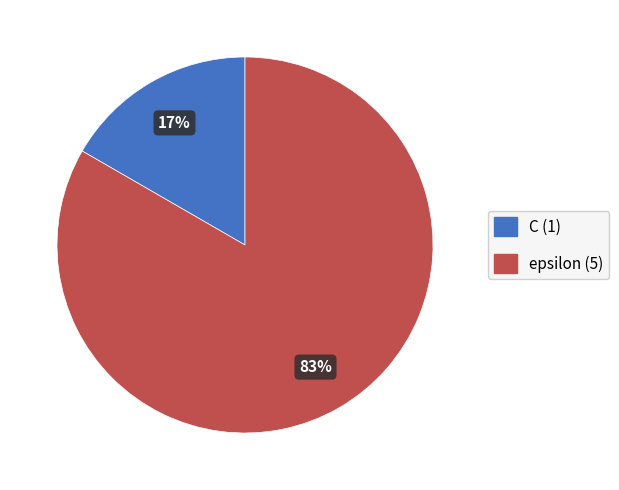

What is the largest slice in the pie chart?

epsilon